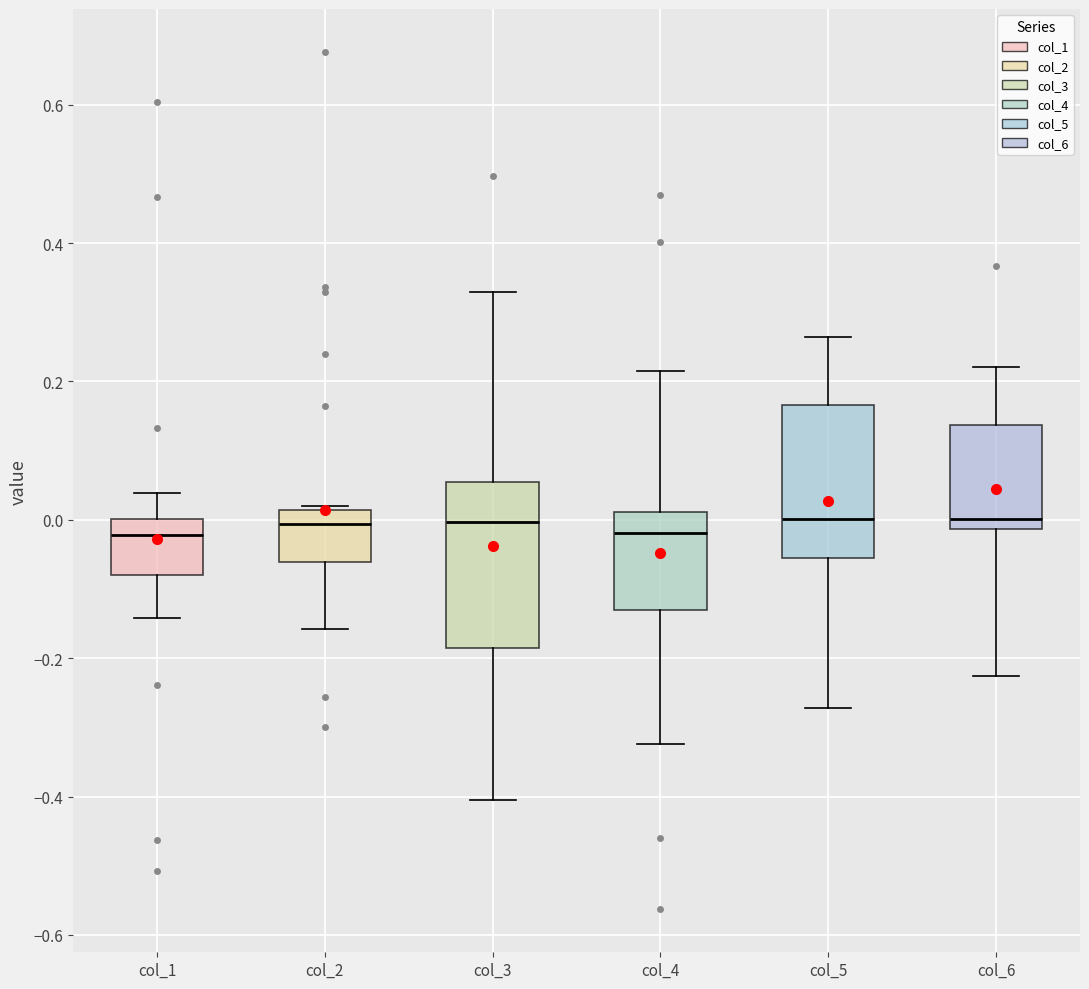

Where does the lower whisker of the box for col_4 end on the y-axis? The values are not printed on the chart, so give them approximately, as read against the axis.

-0.32